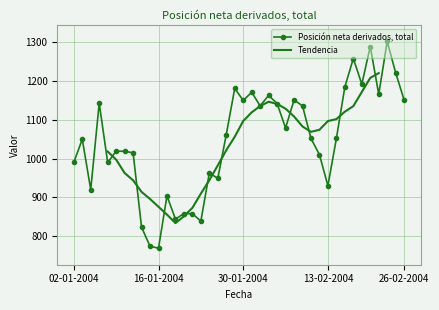

What is the label of the 26th point from the left?

06-02-2004